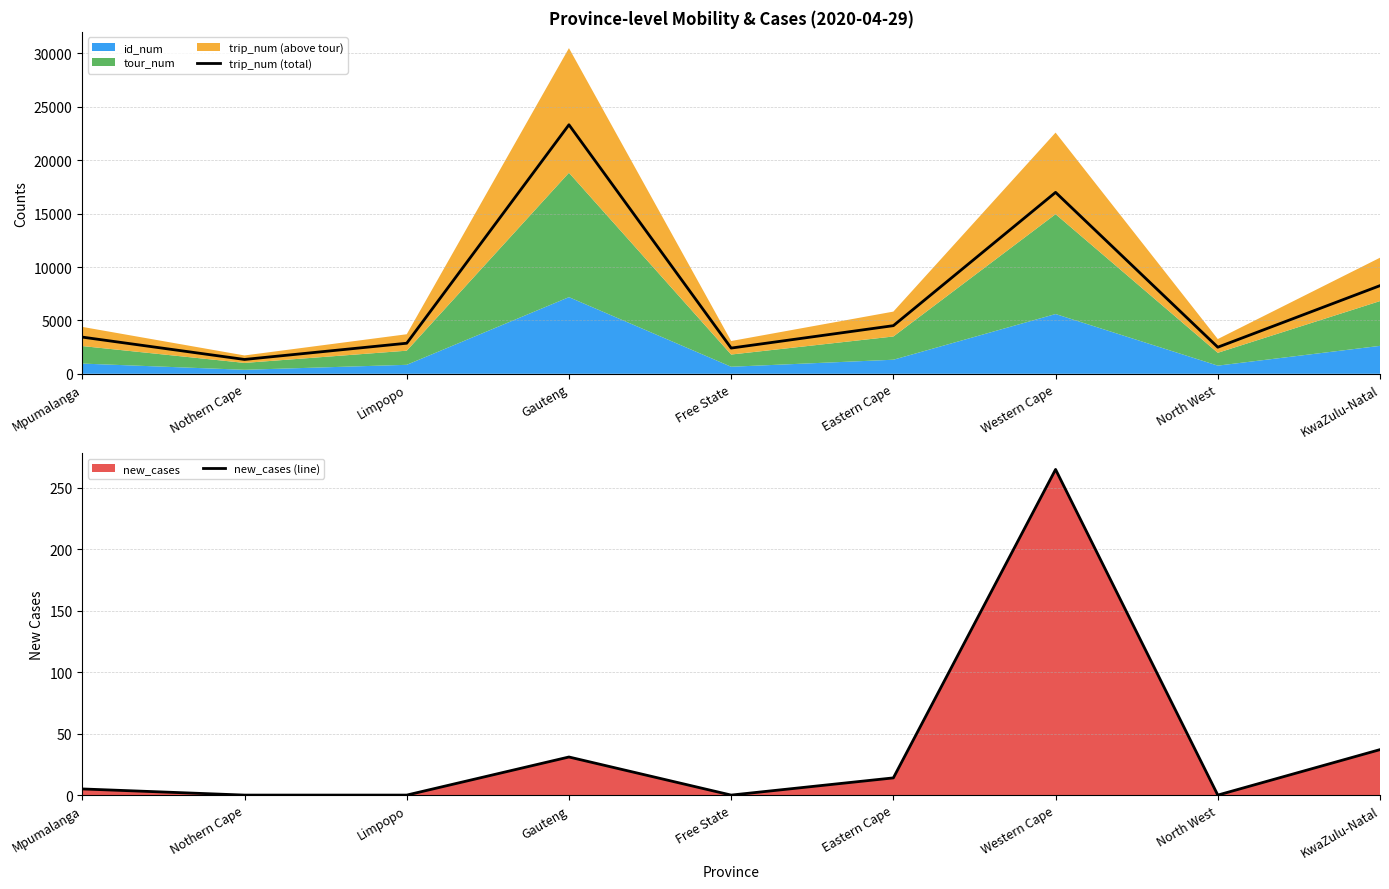

In new_cases (line), how many points are lower than both neighbors (excluding endpoints)?

2